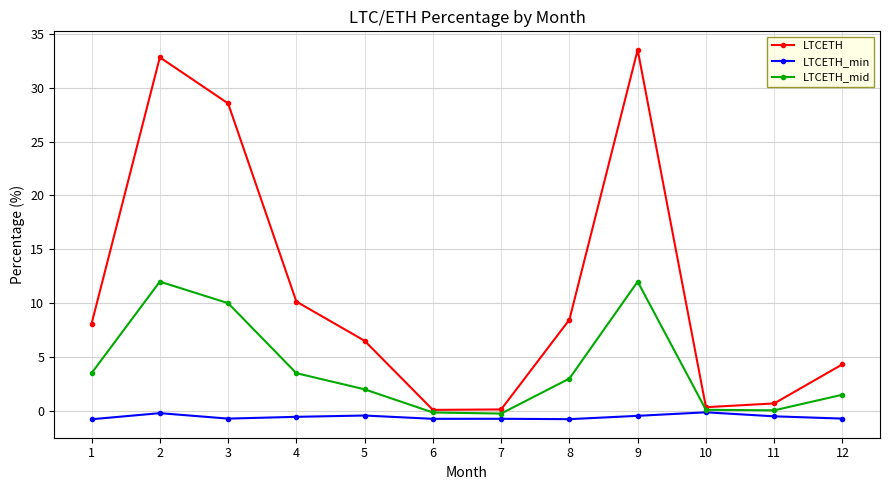

The value of LTCETH at 9 is 33.5. True or false?

True